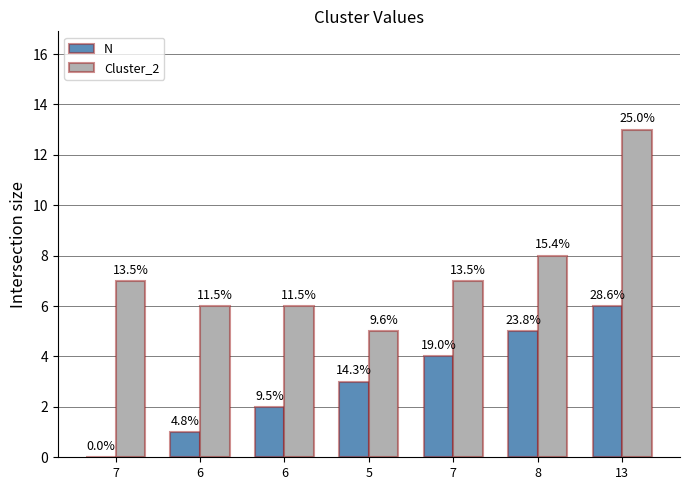

What are all the series names shown in the legend?

N, Cluster_2